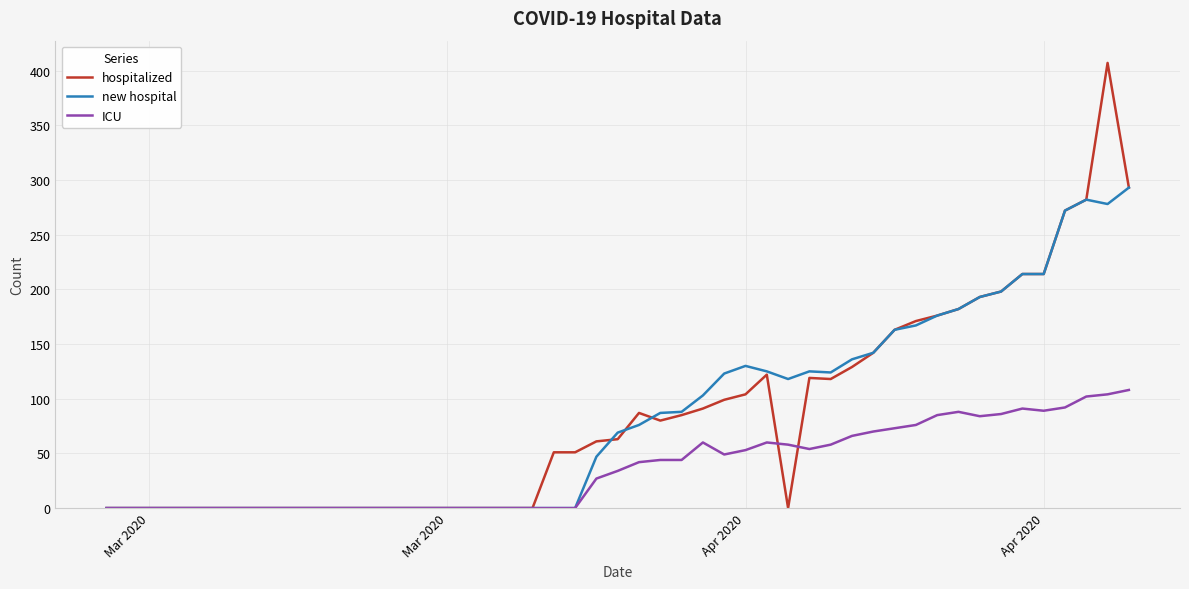

Which series has the largest range (max minus min)?

hospitalized